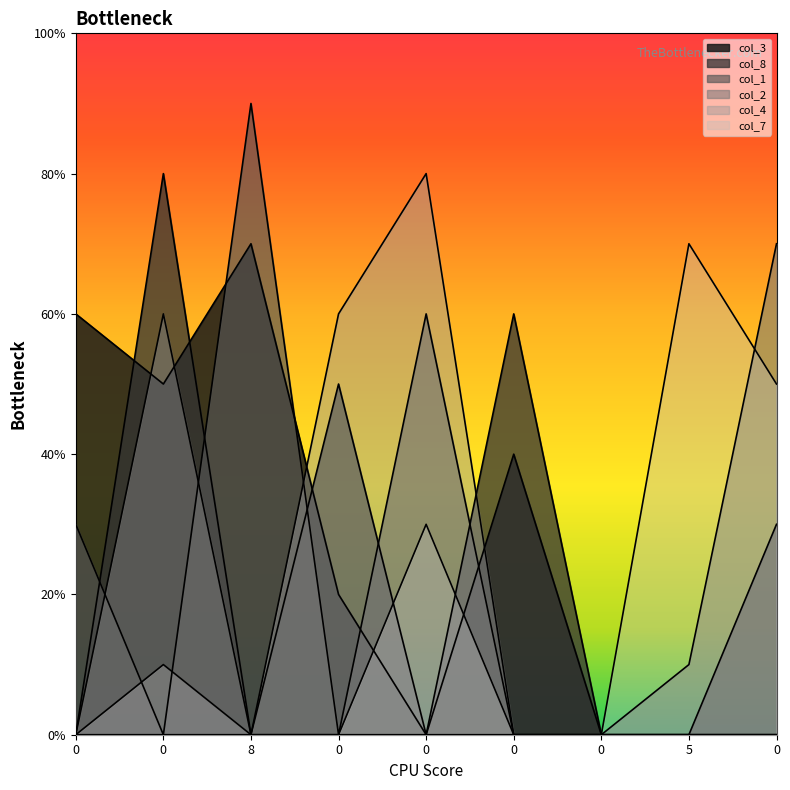

The col_4 series shows 0 at 0. True or false?

True